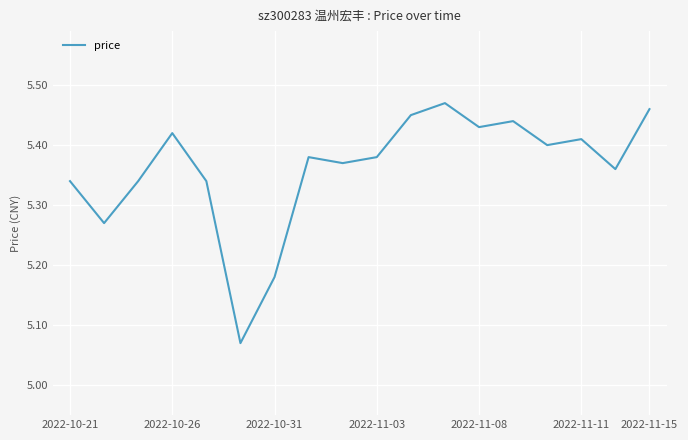

What is the difference between the maximum and minimum values?

0.4